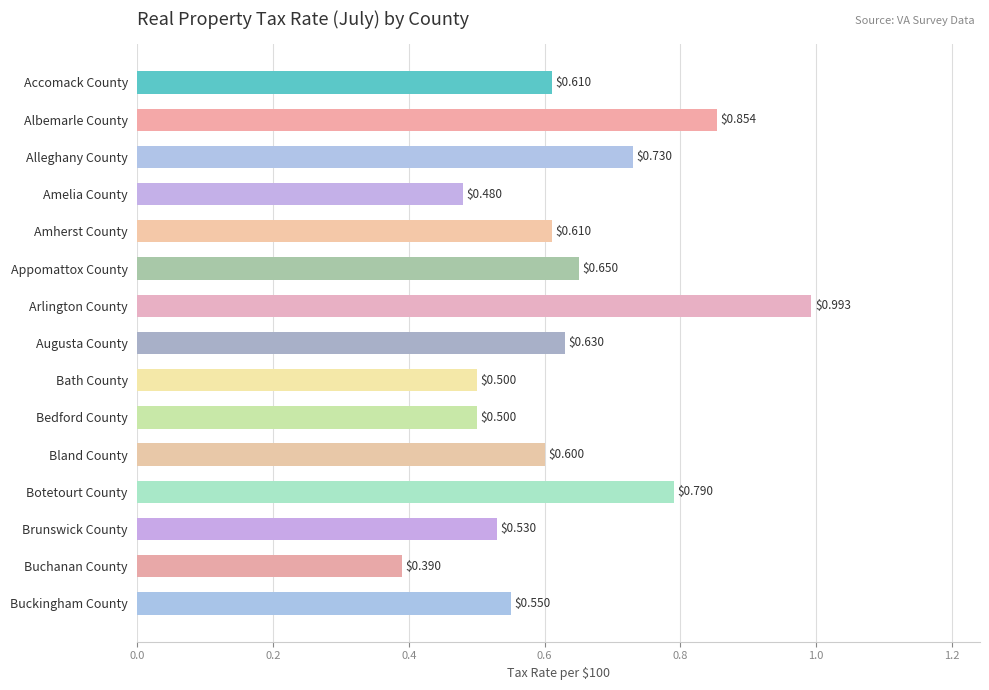

At which category does the chart reach its minimum across all series?

Buchanan County